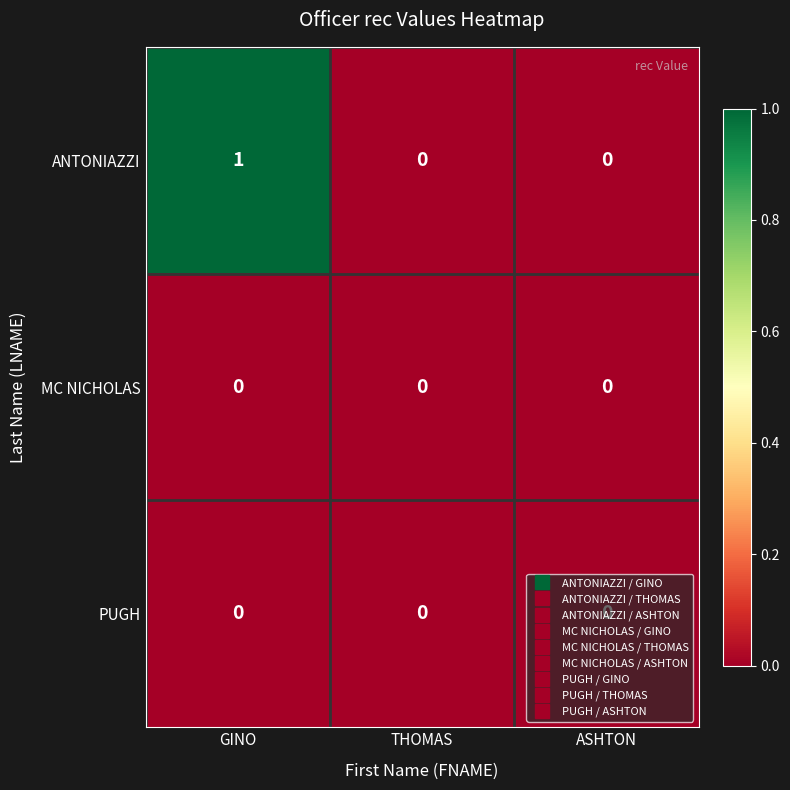

Is it true that MC NICHOLAS equals 0 at THOMAS?

True